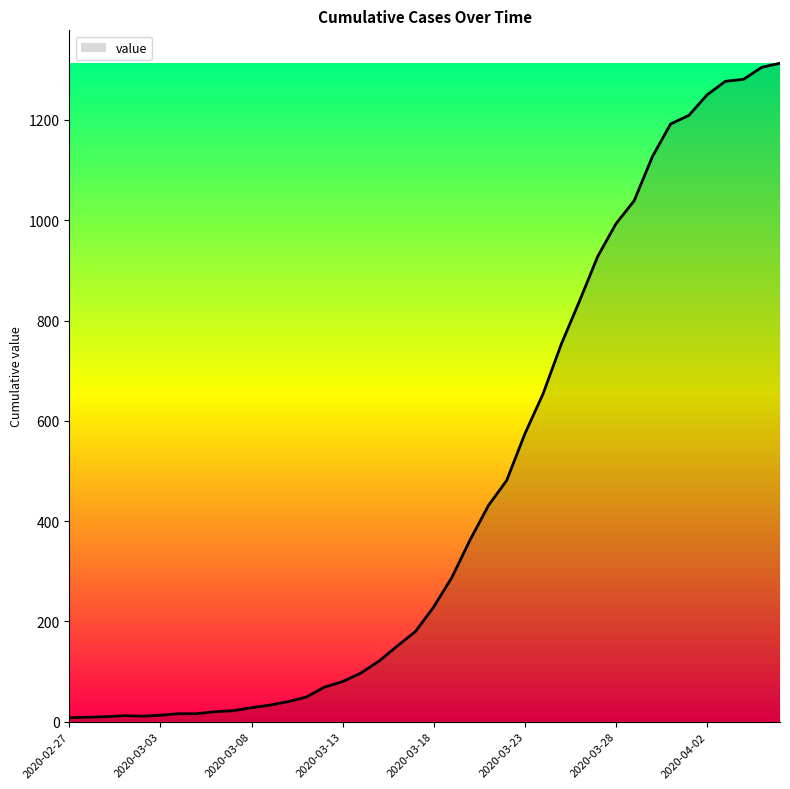

What is the greatest value displayed?

1313